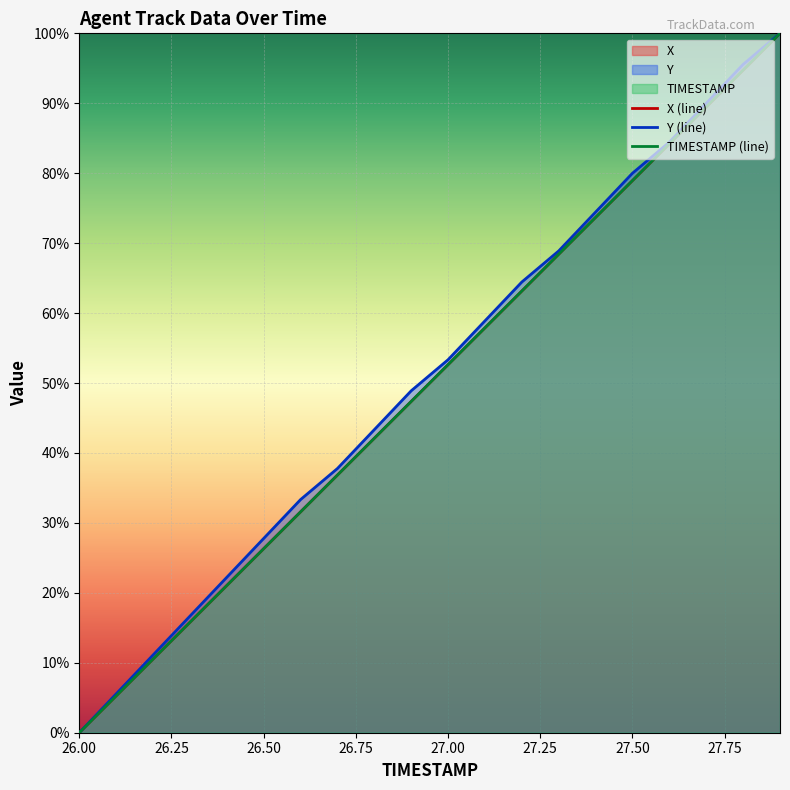

Count the number of data series in this chart.

3